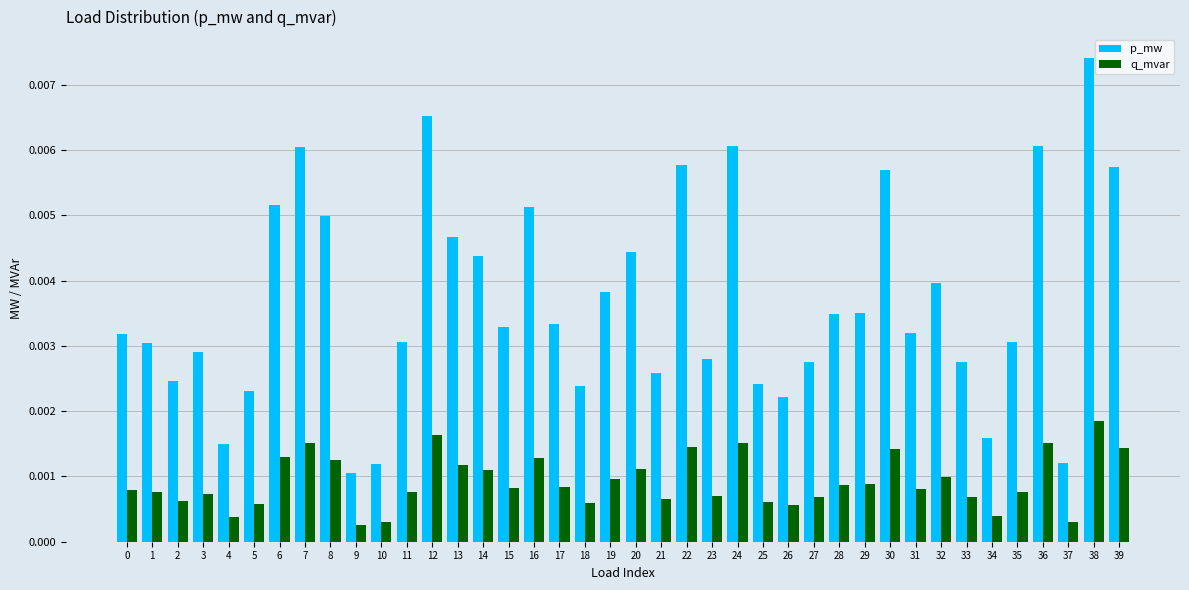

Which series has the widest spread of values?

p_mw